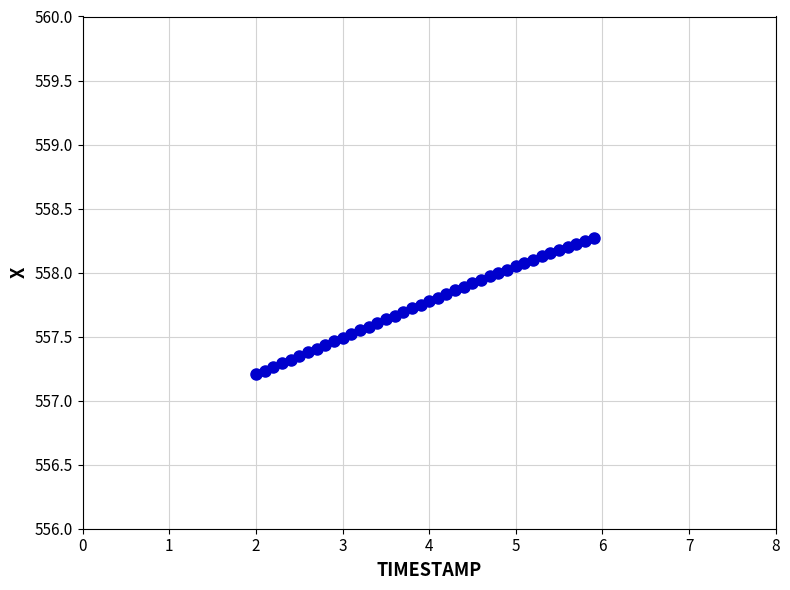

What is the range of X values (max minus min)?

3.9